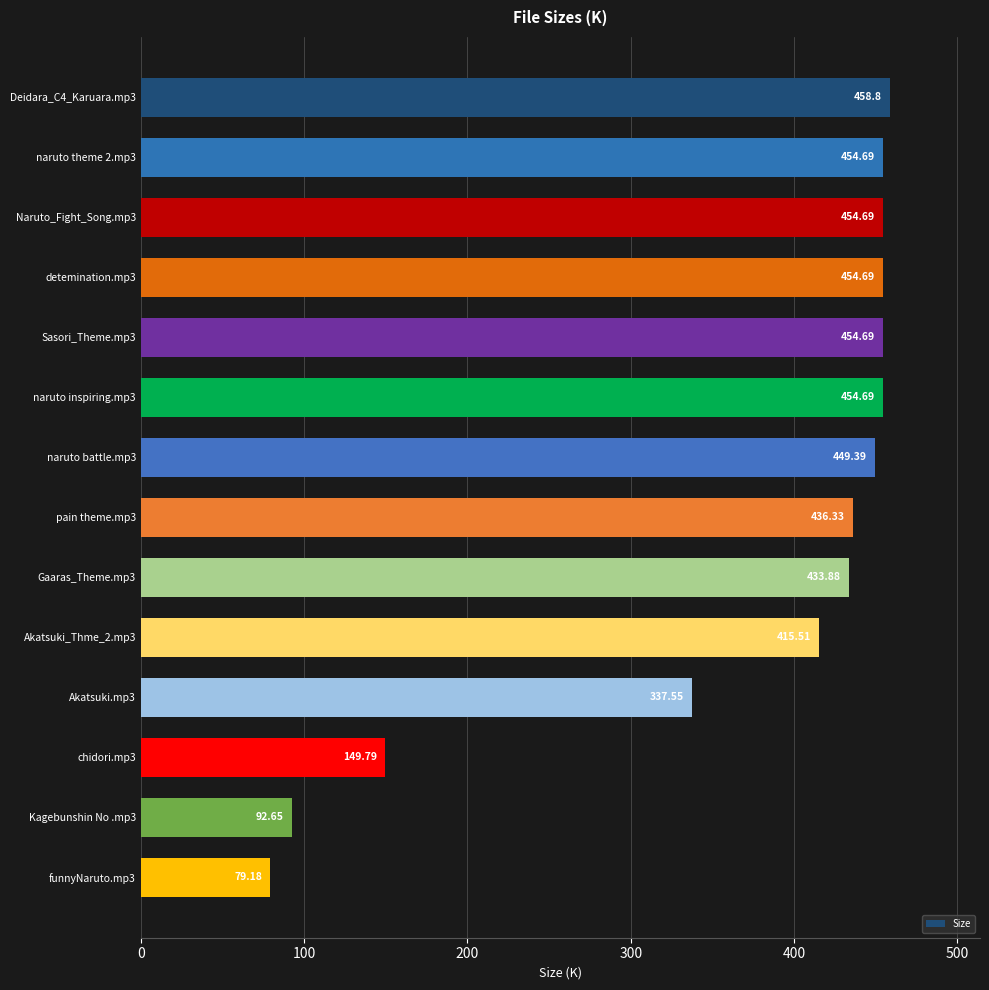

What is the maximum value shown in the chart?

458.8